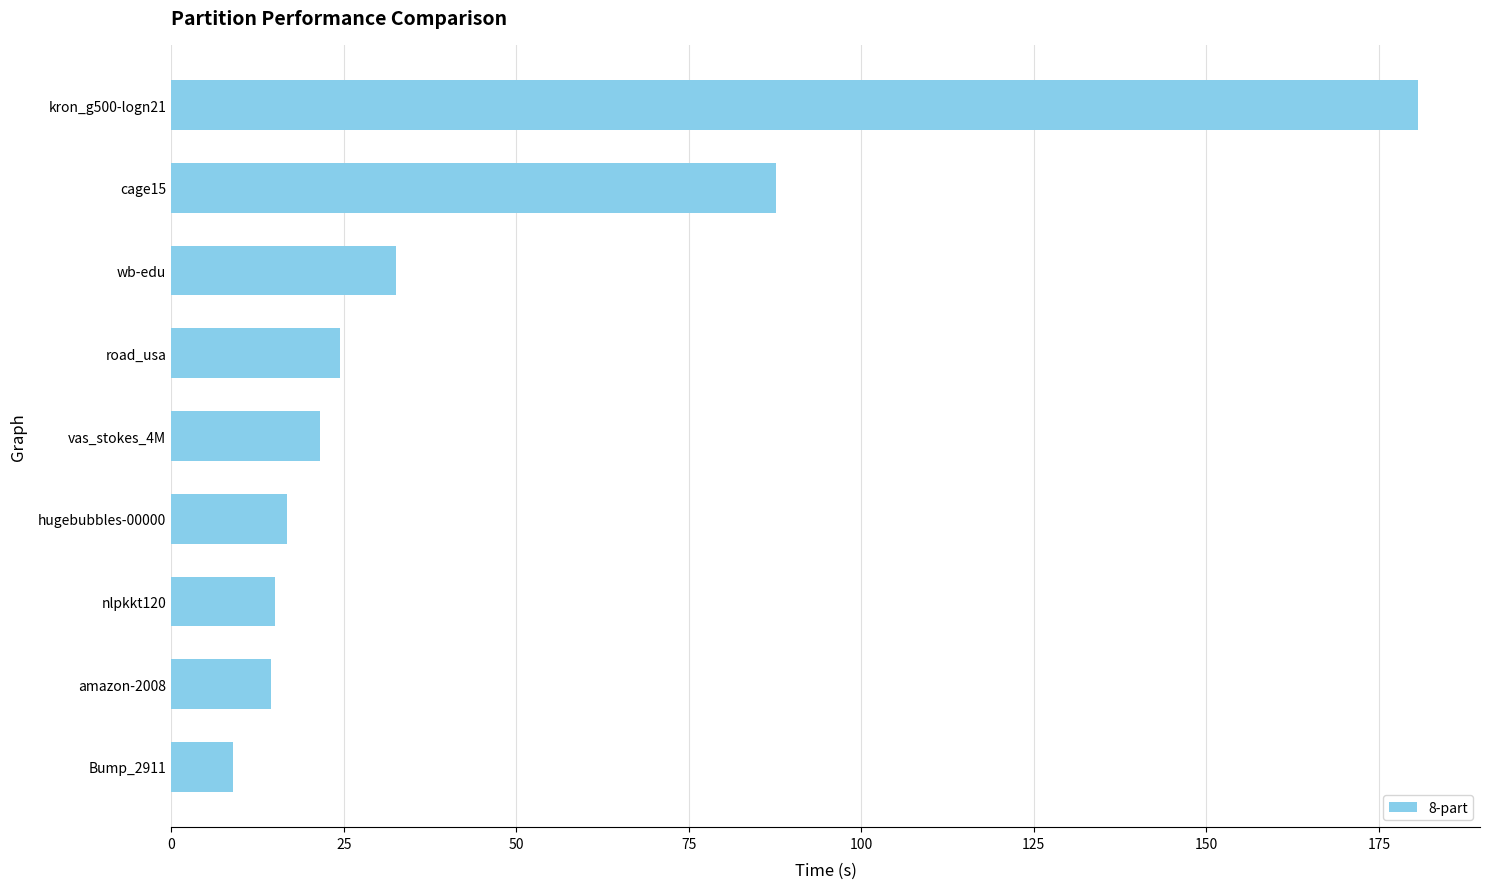

Does the chart contain stacked bars?

No